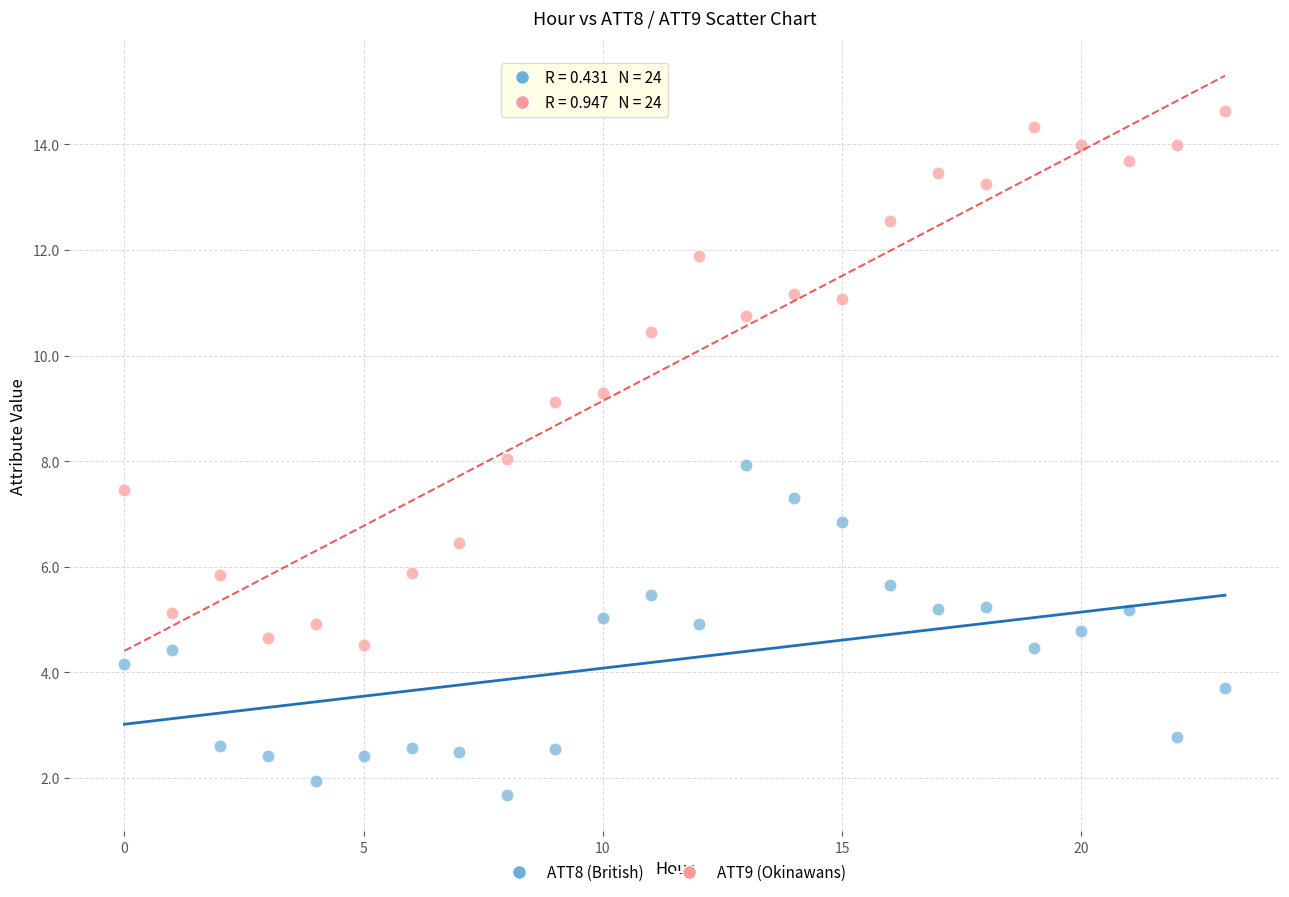

Across all data points, what is the range of Y values (max minus min)?

13.0